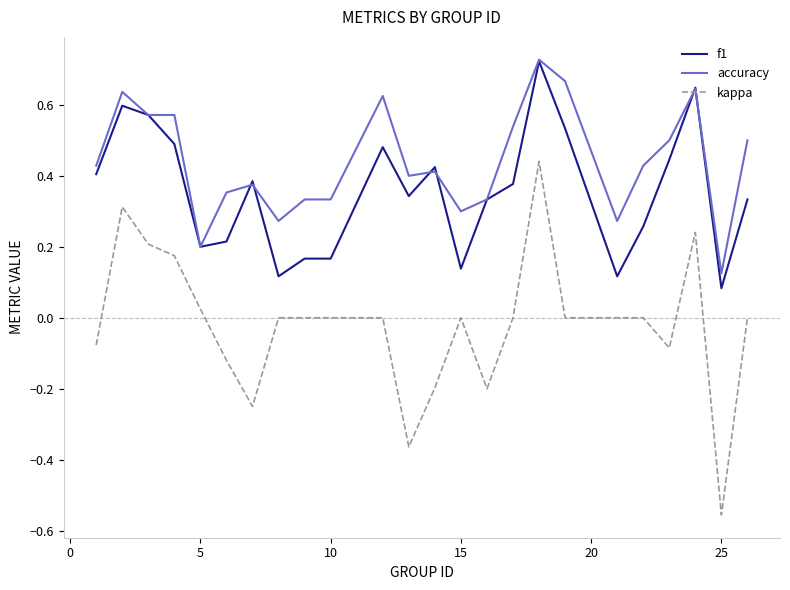

True or false: accuracy has more than 0 interior local peaks.

True